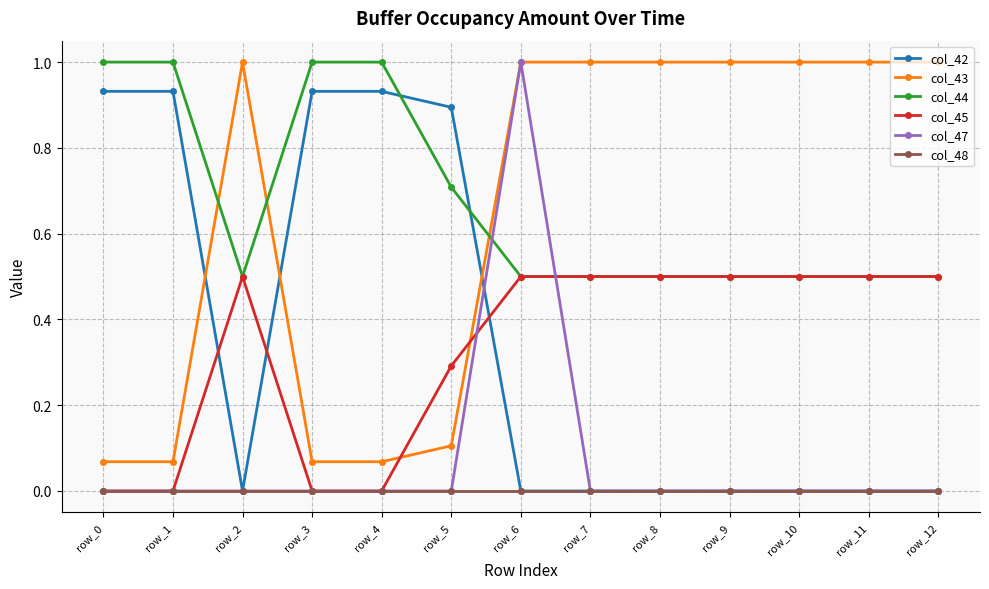

The col_48 series shows 0.0 at row_8. True or false?

True